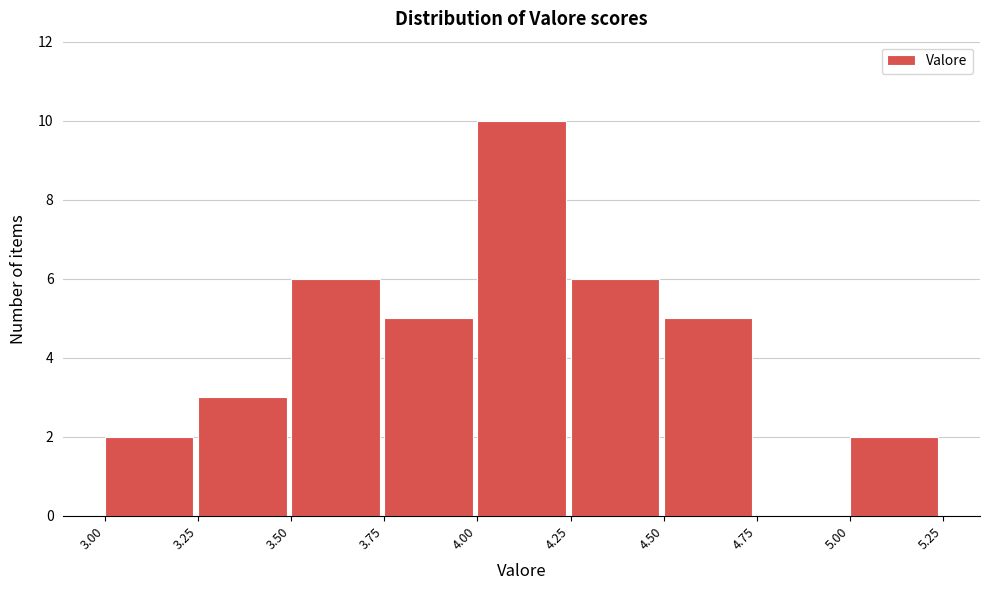

Reading left to right, list every bar in this chart as the range it spans on the x-axis followed by its height. The values are not printed on the chart, so give them approximately, as read against the axis.

3.00 to 3.25: 2
3.25 to 3.50: 3
3.50 to 3.75: 6
3.75 to 4.00: 5
4.00 to 4.25: 10
4.25 to 4.50: 6
4.50 to 4.75: 5
4.75 to 5.00: 0
5.00 to 5.25: 2